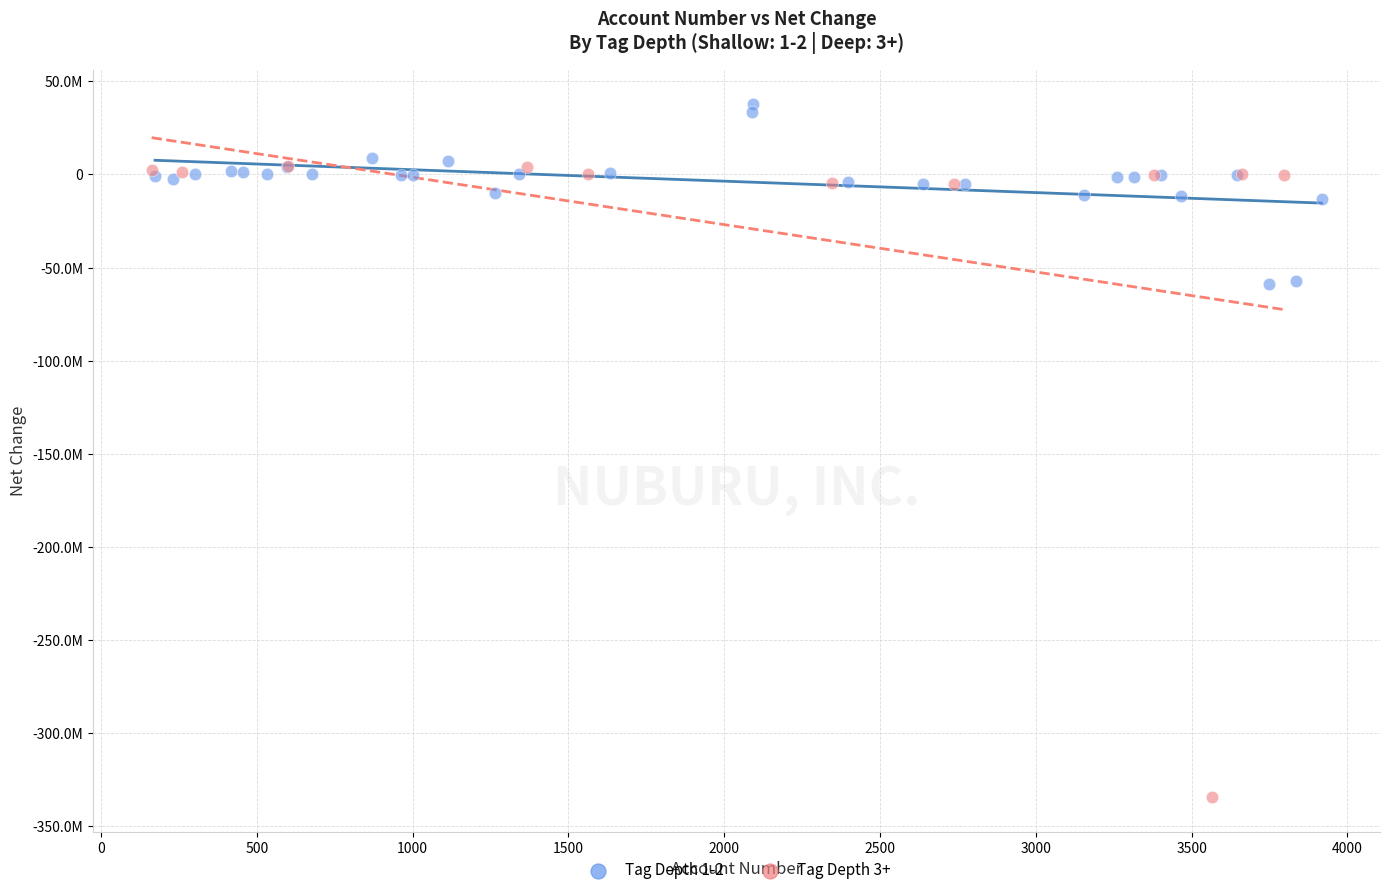

Which series has the widest spread of Y values?

Tag Depth 3+